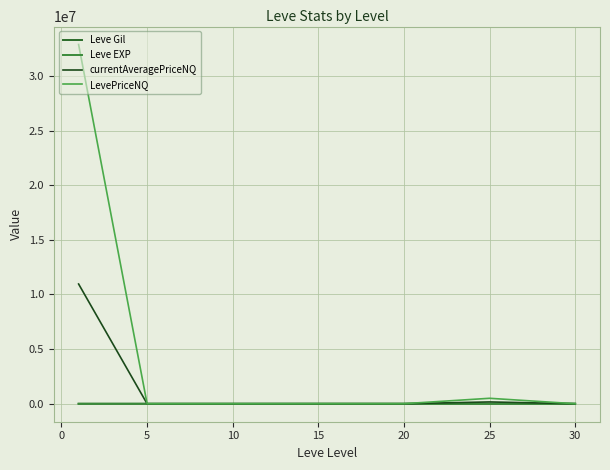

True or false: currentAveragePriceNQ has more than 0 points higher than both neighbors.

True